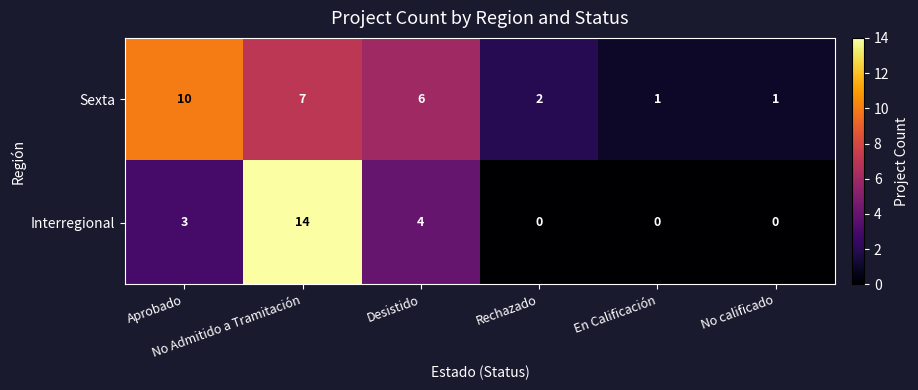

What is the difference between the second highest and minimum values in the Sexta series?

6